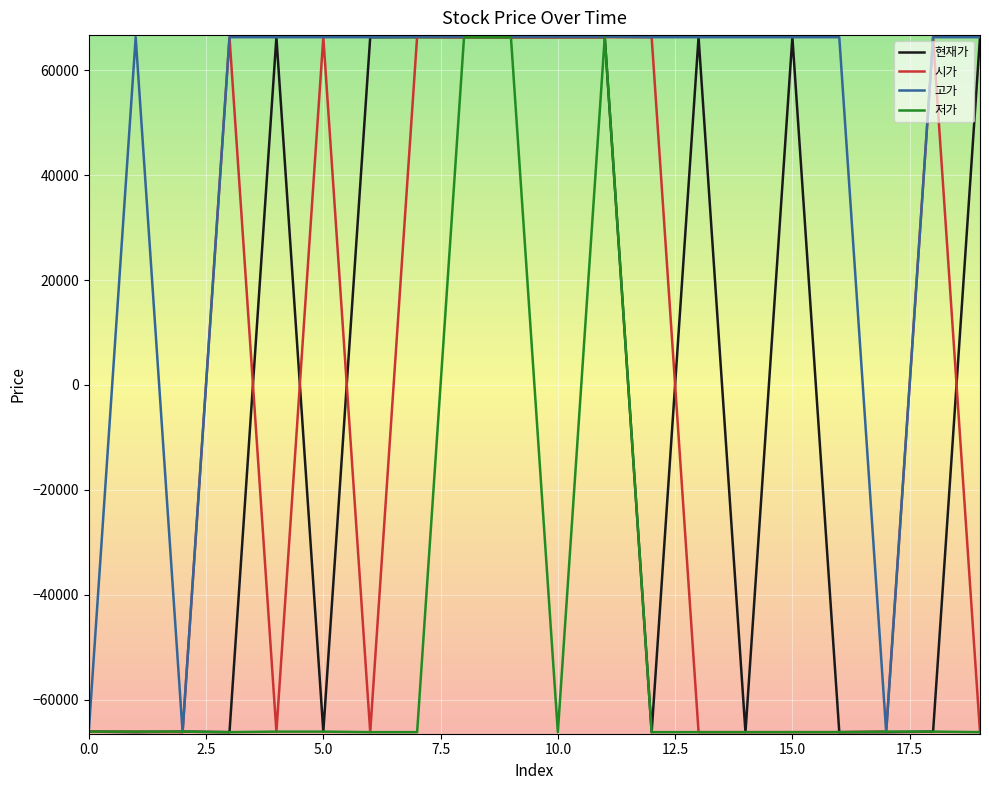

What is the highest value of the 시가 series?

66400